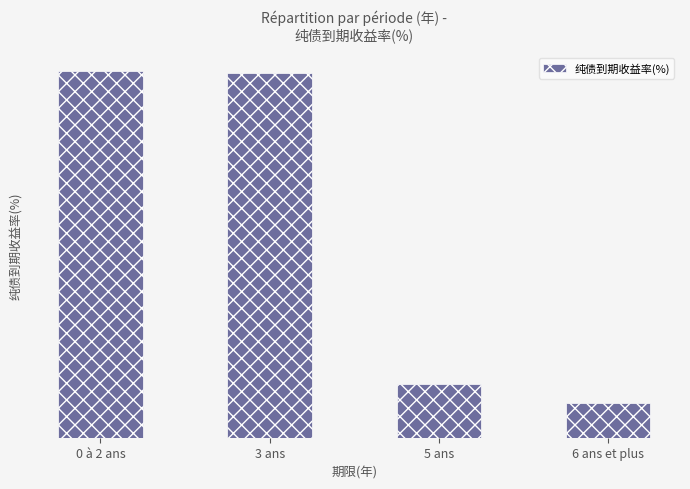

Between 6 ans et plus and 5 ans, which is larger?

5 ans